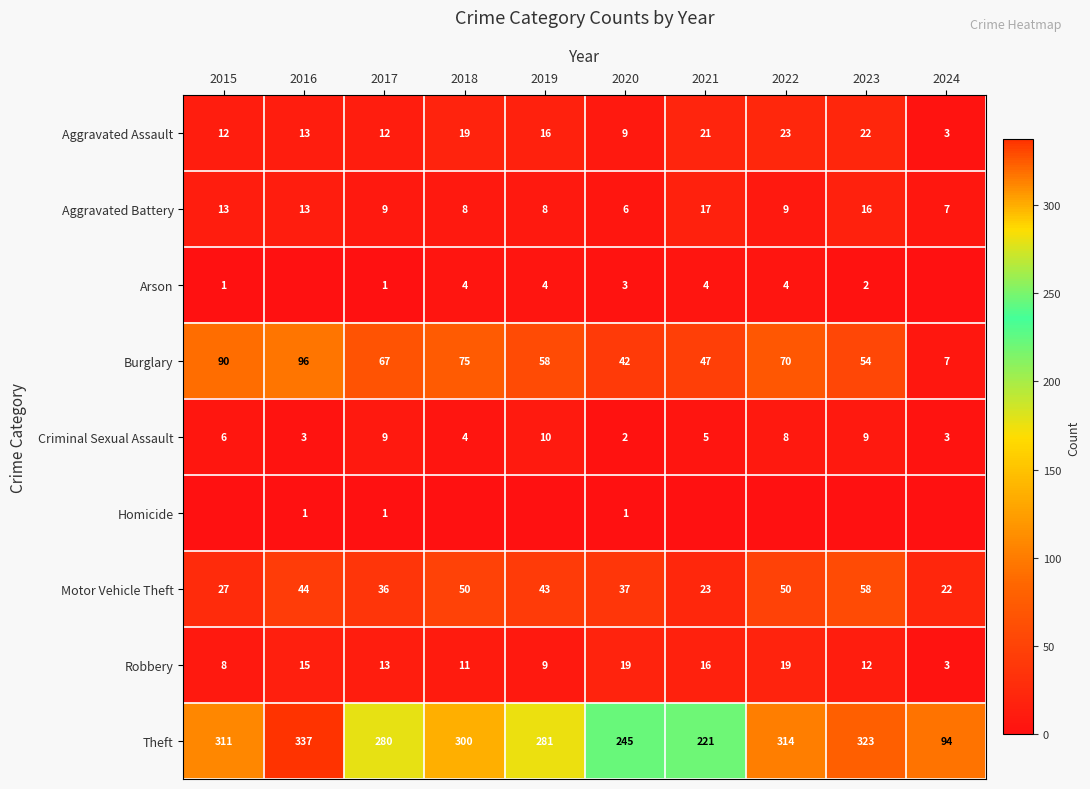

Where is Theft nearest to the value 215?

2021